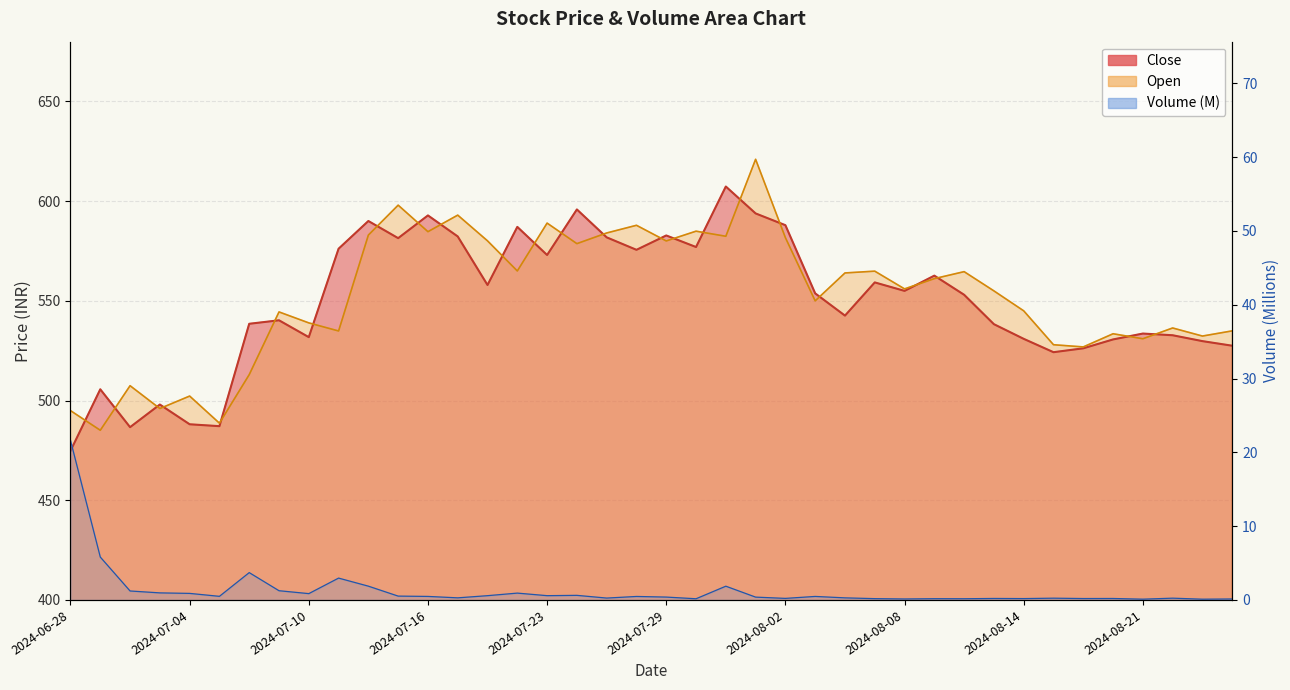

At which label does Open reach its peak?

2024-08-01